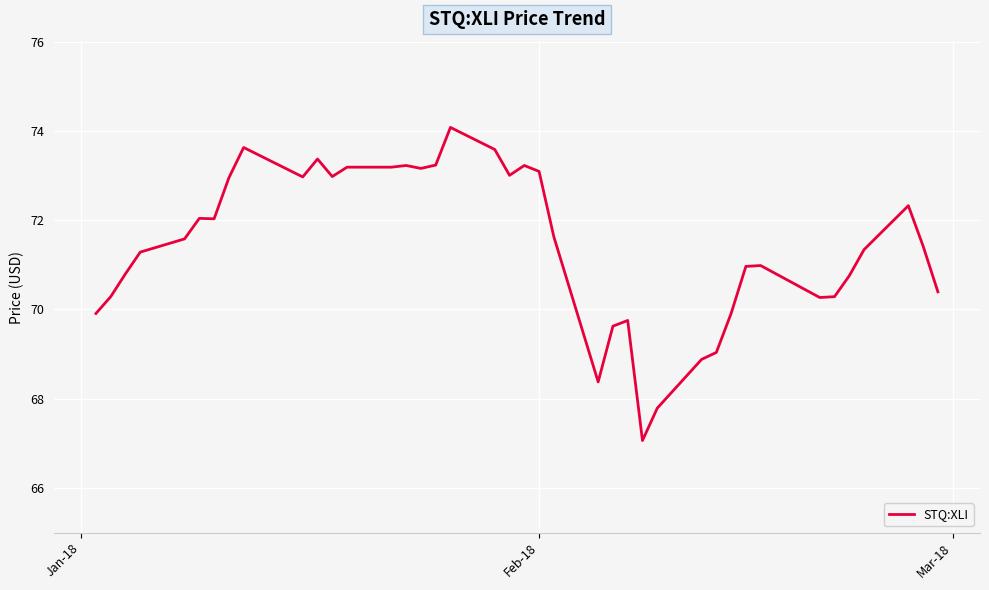

What is the difference between the maximum and minimum values?

7.0